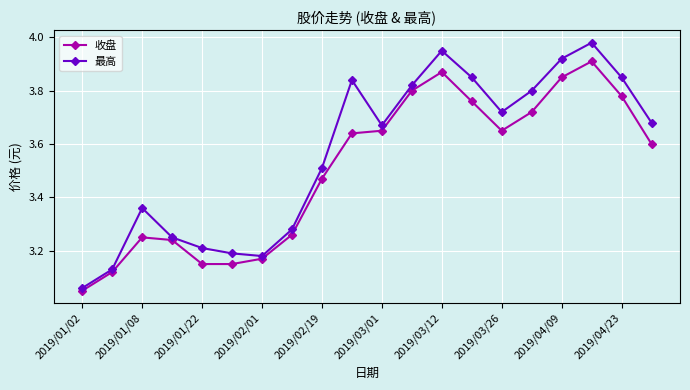

Rank the series by their maximum value, from highest to lowest.

最高, 收盘